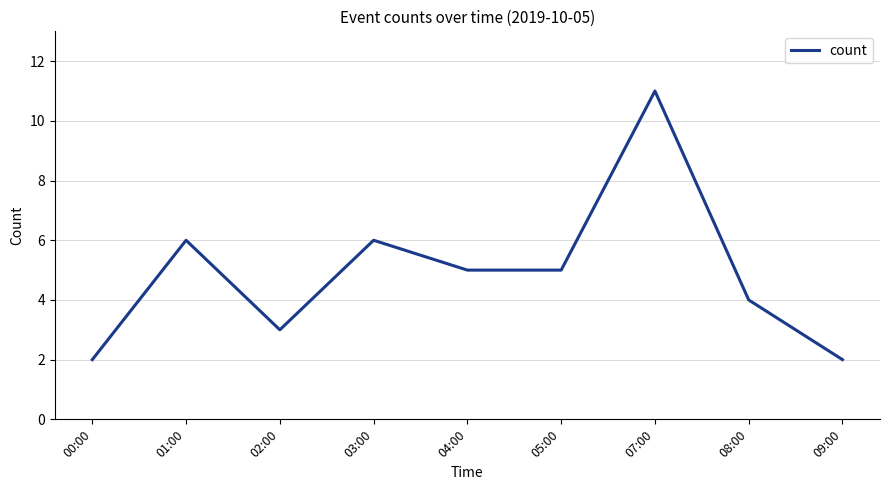

What is the greatest value displayed?

11